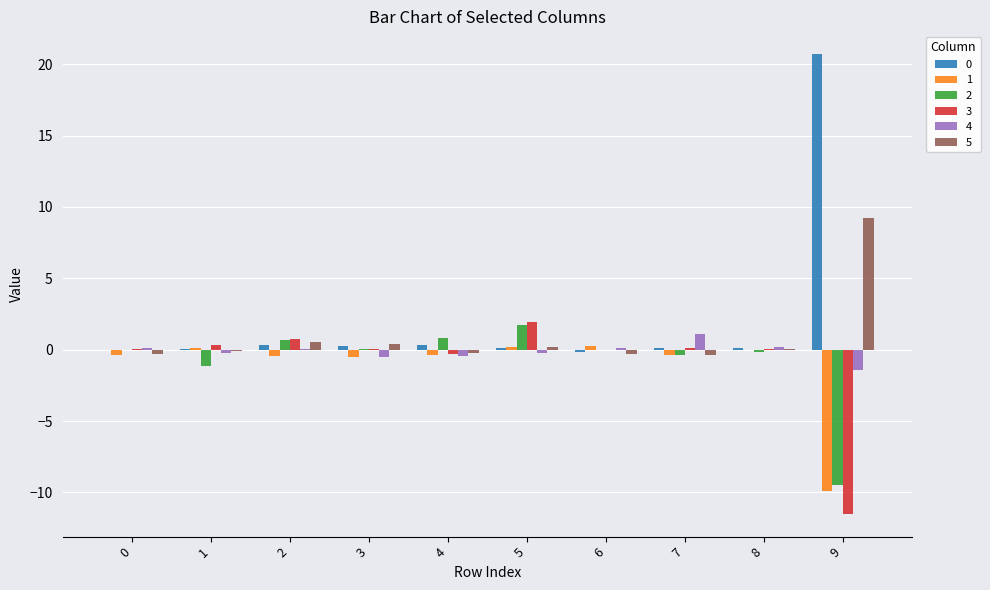

How many groups of bars are there?

10